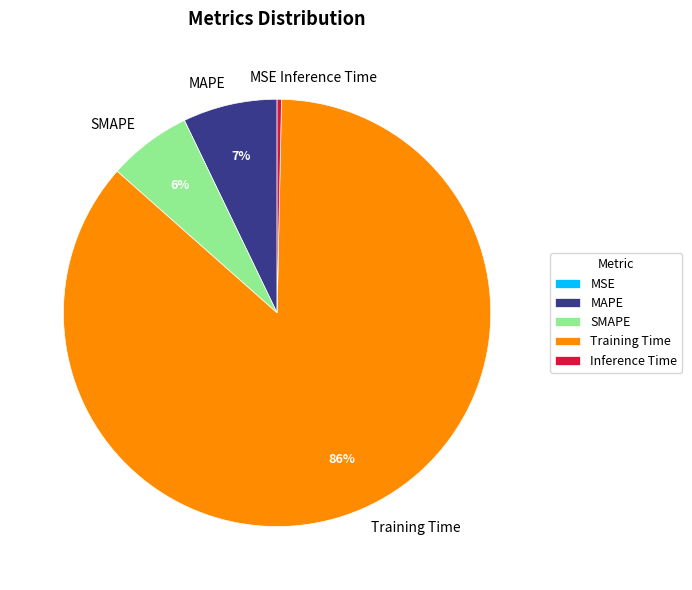

Is the sum of Training Time and Inference Time greater than half?

Yes